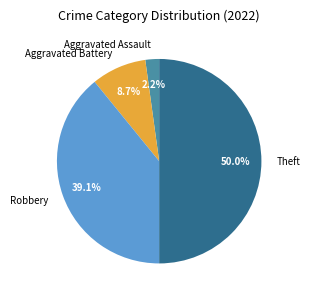

Approximately how many times larger is the value at Aggravated Battery compared to Aggravated Assault?

4.0